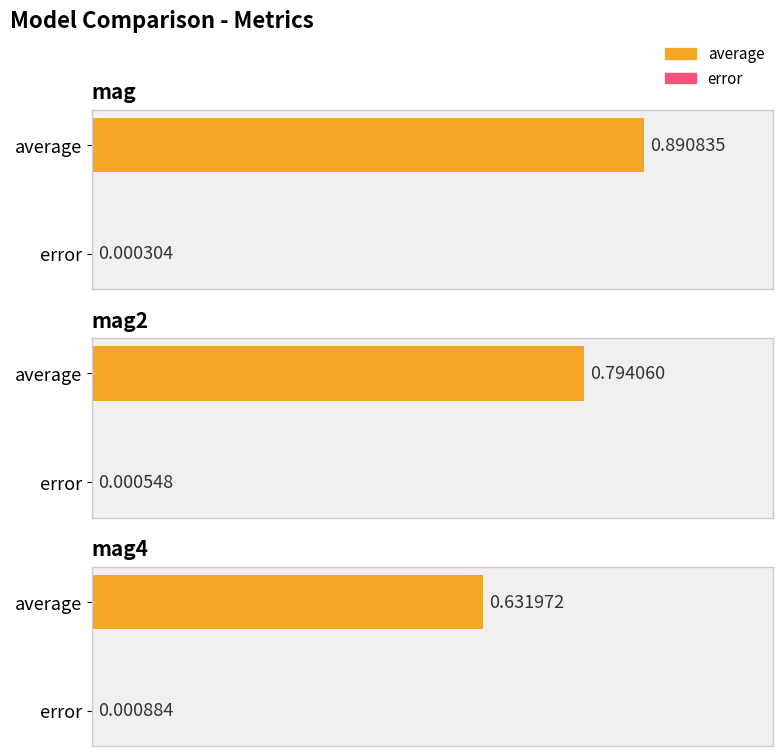

How many groups of bars are there?

3